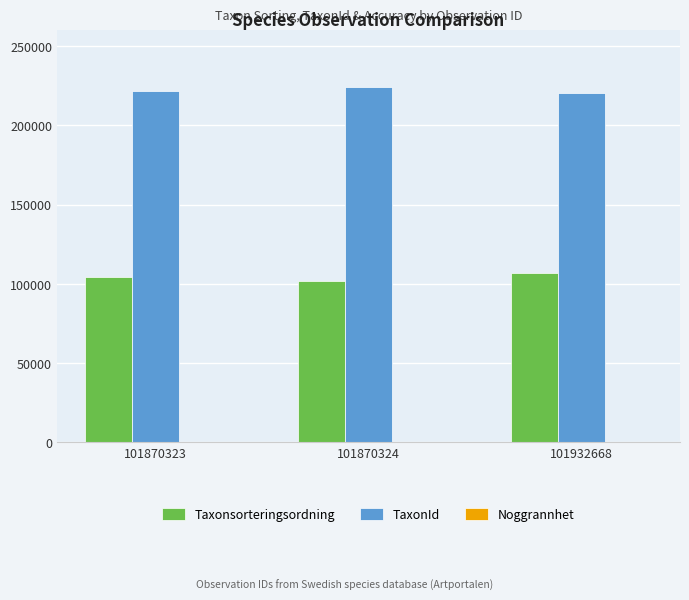

How many Taxonsorteringsordning values are between 101692 and 106757?

3